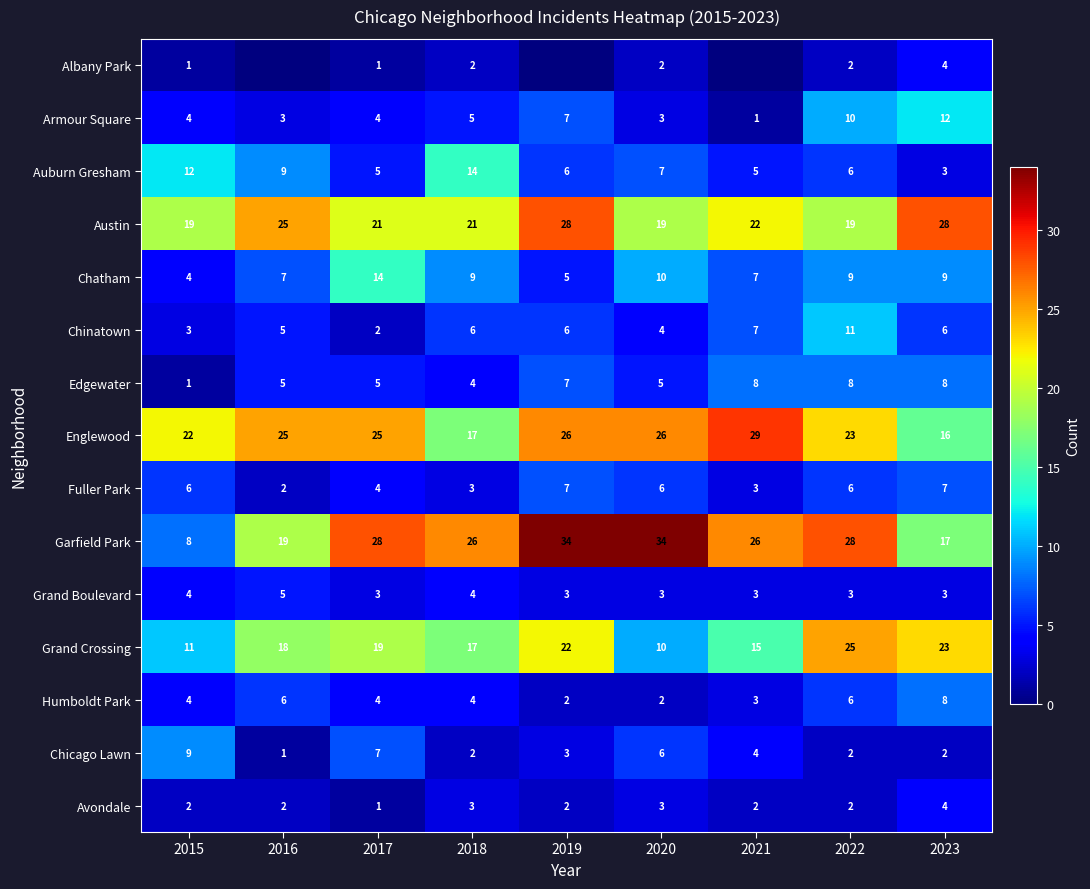

How many Chatham values are between 7 and 9?

5